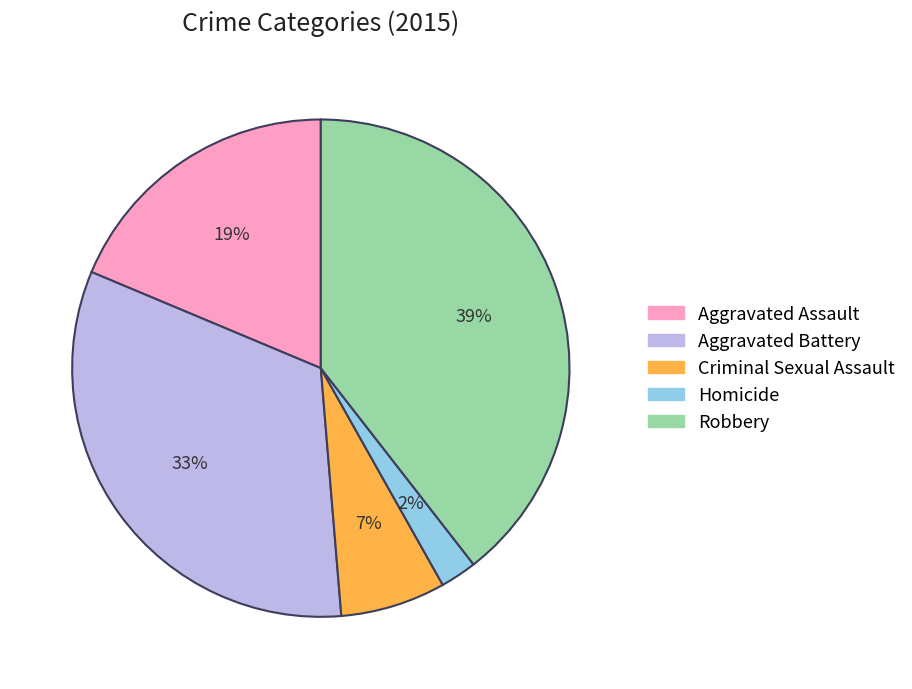

Rank the categories by value from highest to lowest.

Robbery, Aggravated Battery, Aggravated Assault, Criminal Sexual Assault, Homicide